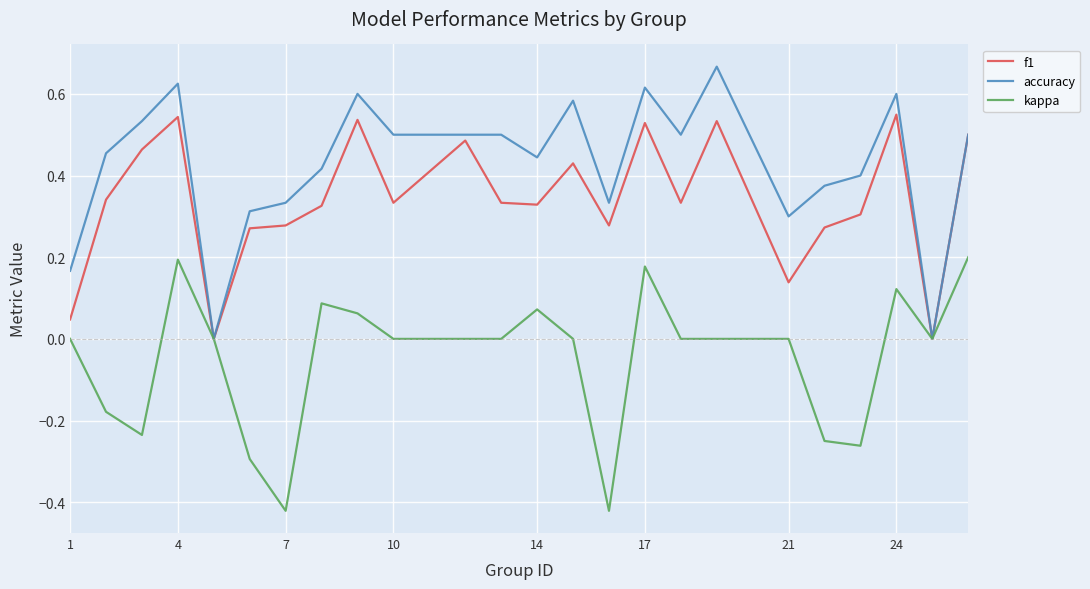

Which series has the largest total across all categories?

accuracy